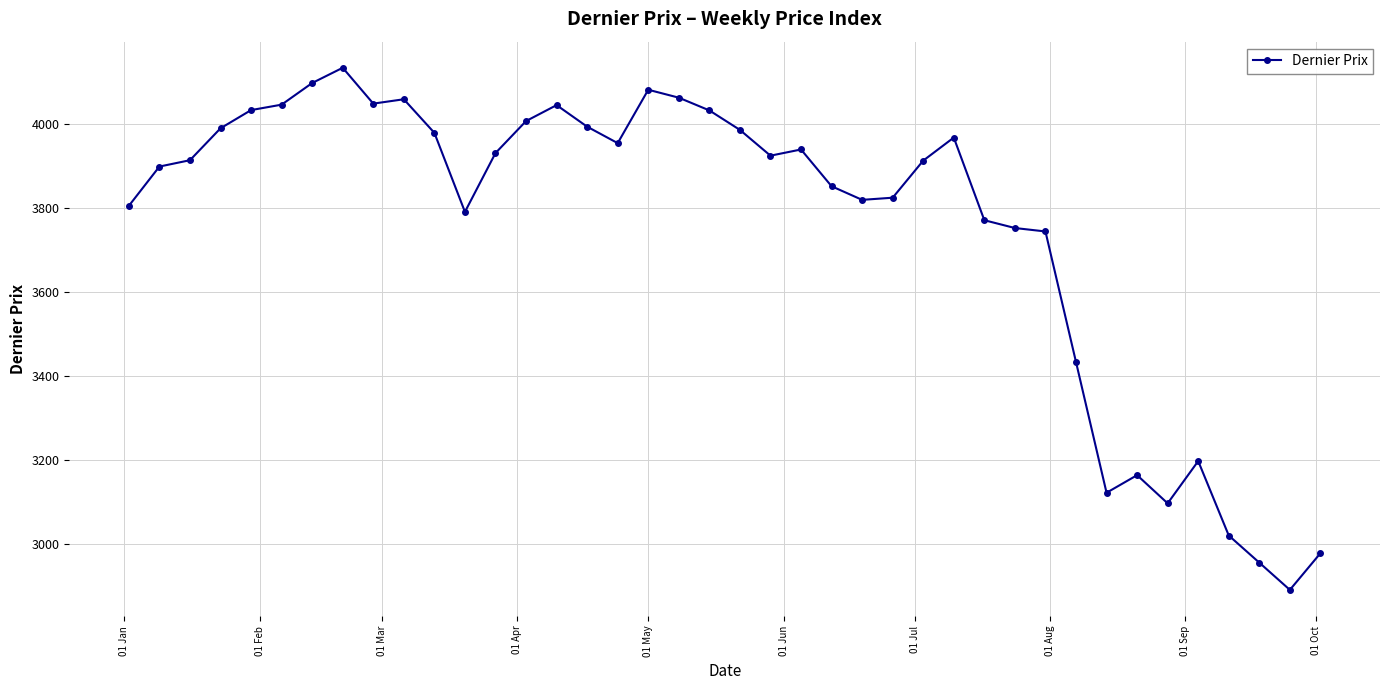

Does the chart have visible grid lines?

Yes